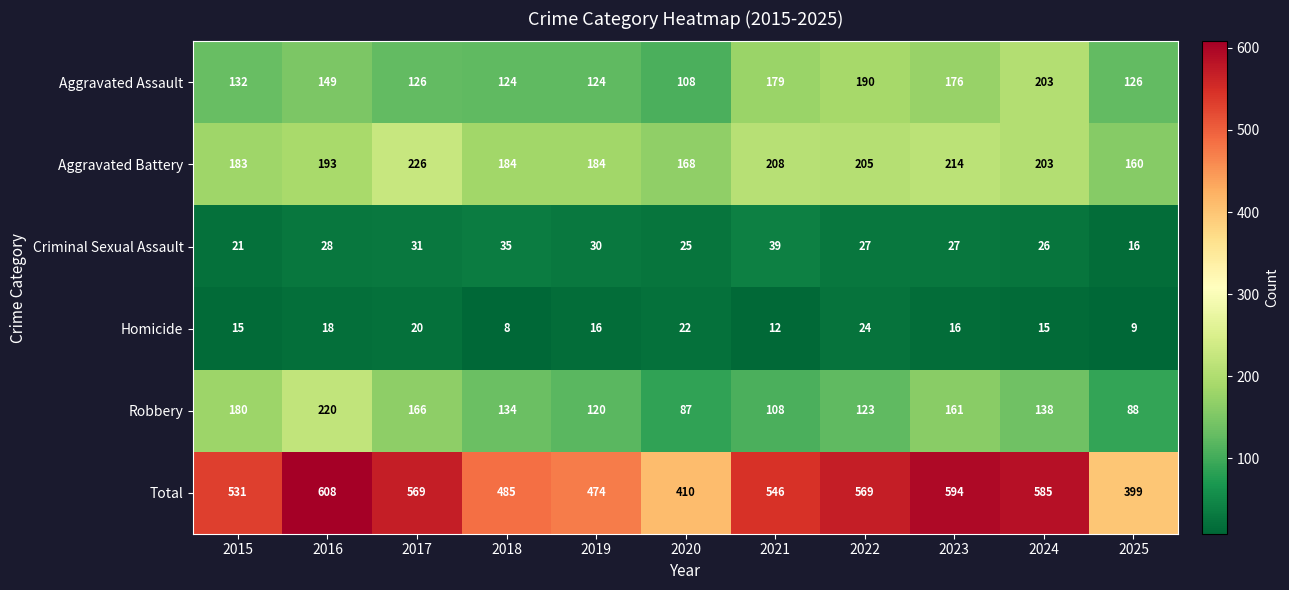

The Total series shows 214 at 2025. True or false?

False